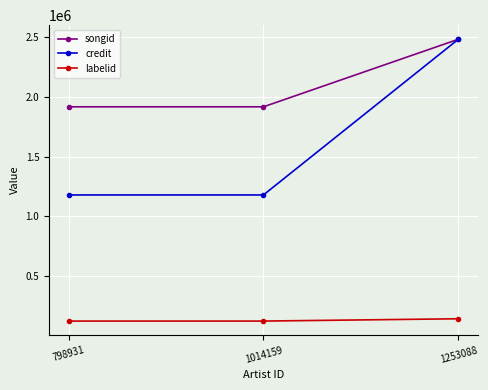

Is it true that labelid equals 222698 at 1253088?

False